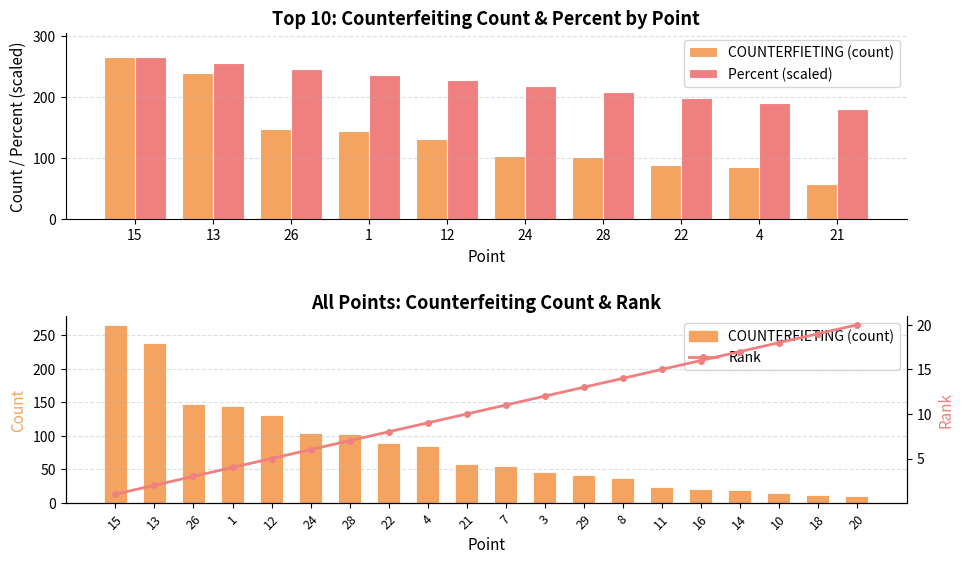

Reading right to left, list all the values displayed in this chart.

10	12	15	19	20	23	37	42	46	55	58	85	89	102	104	131	144	147	239	265